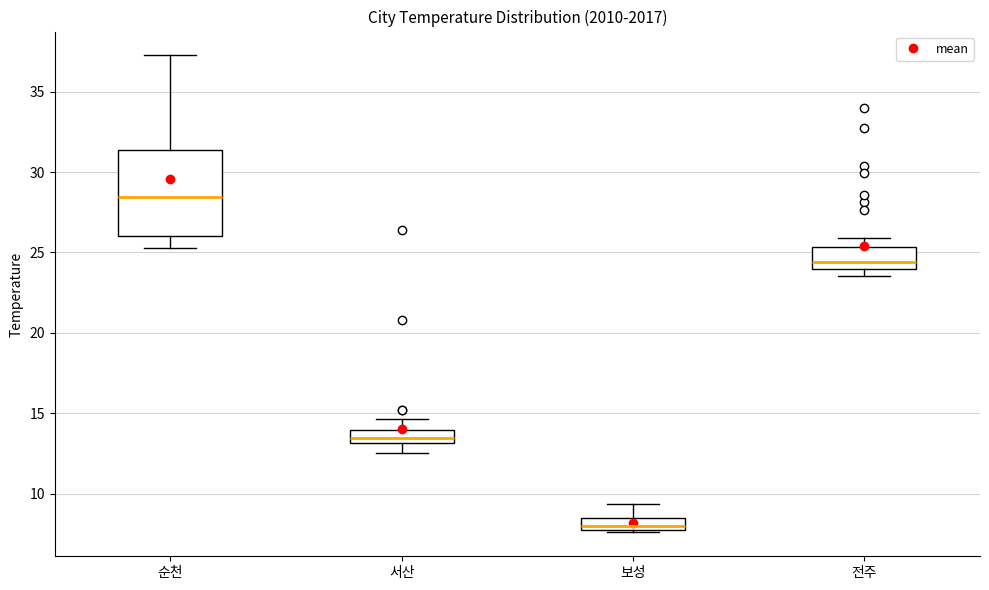

Comparing the boxes themselves (not the whiskers), which one is the tallest?

순천